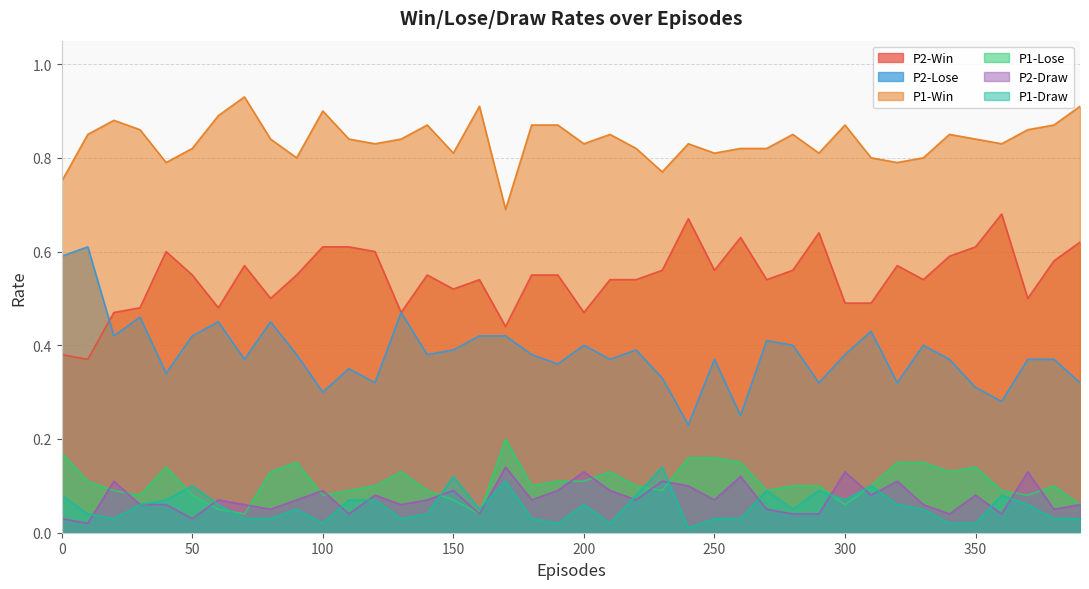

At which category does P1-Lose reach its first local peak?

40